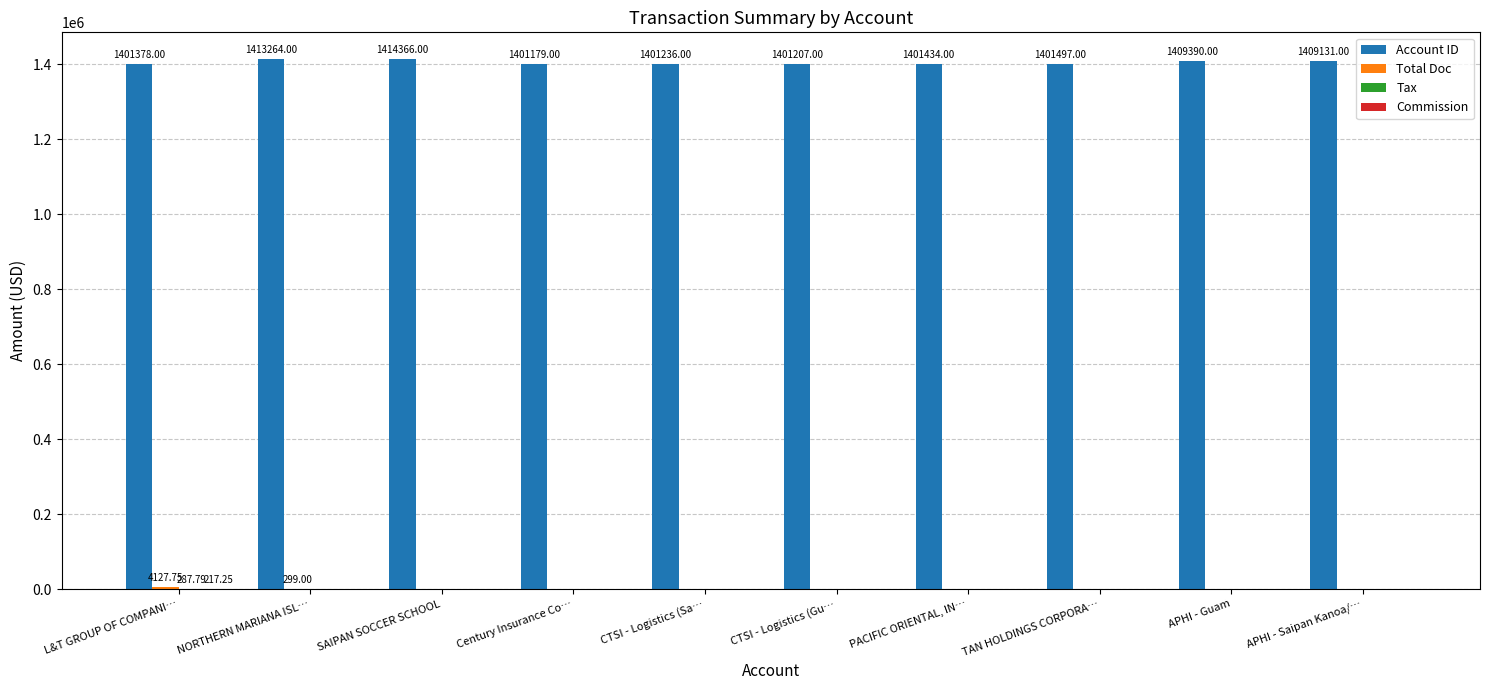

Which series has the largest total across all categories?

Account ID